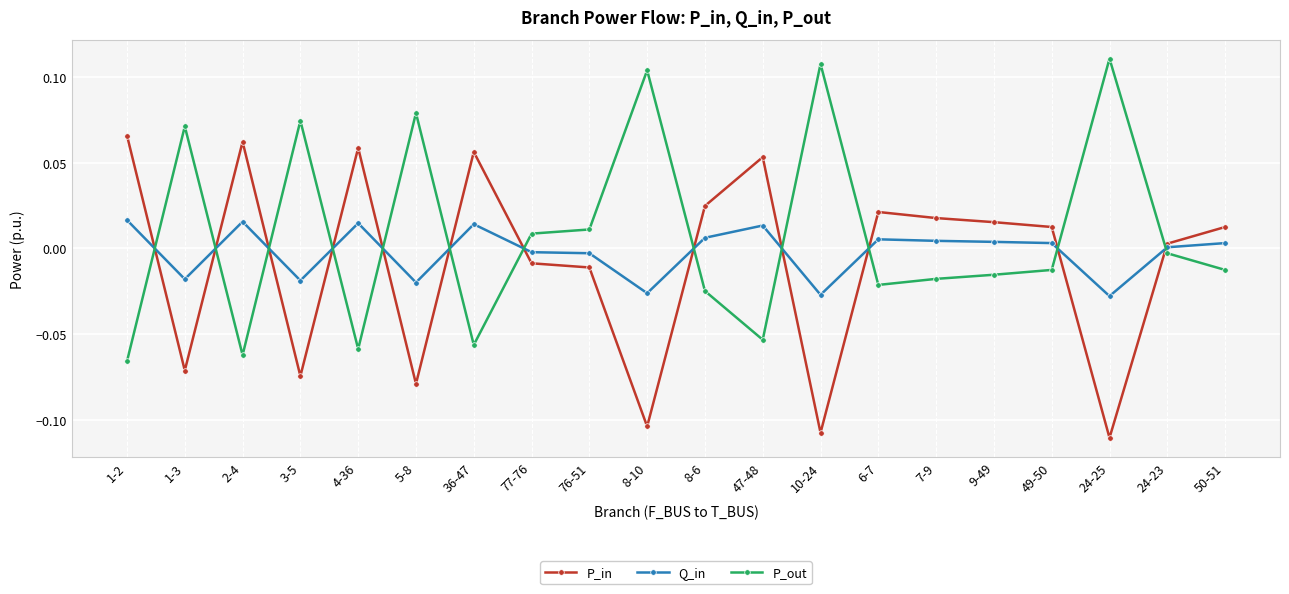

How many distinct data groups are displayed?

3